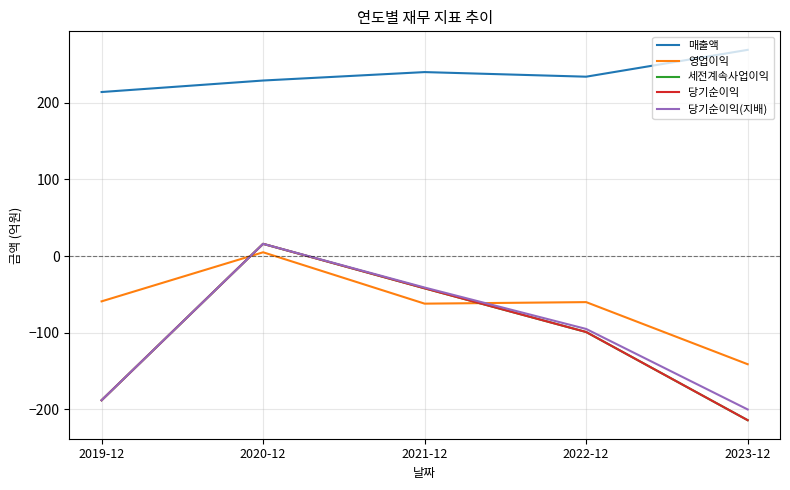

Does the chart display data point markers on the line(s)?

No